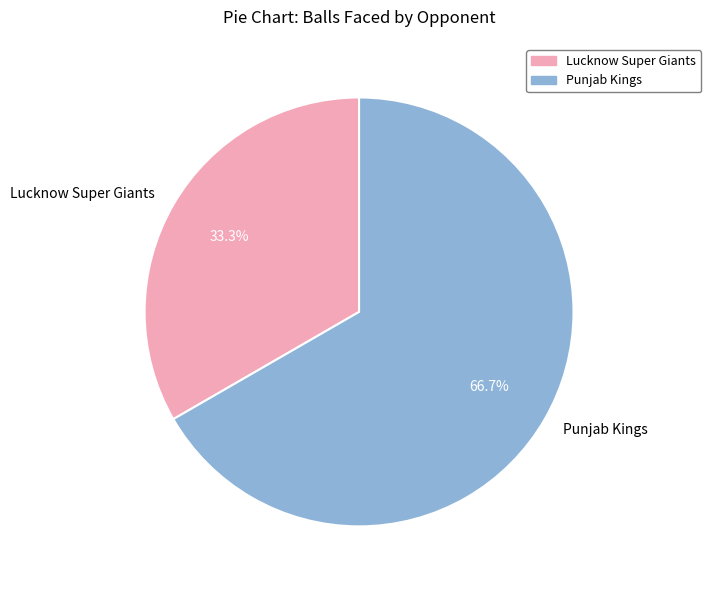

What is the largest slice in the pie chart?

Punjab Kings